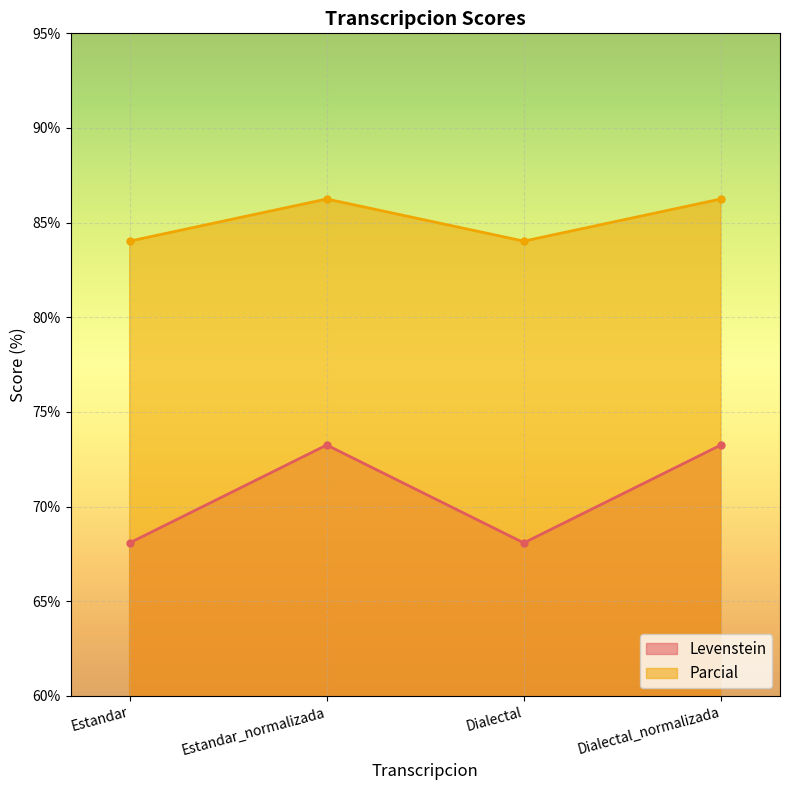

Where does the Levenstein series first go above 73?

Estandar_normalizada